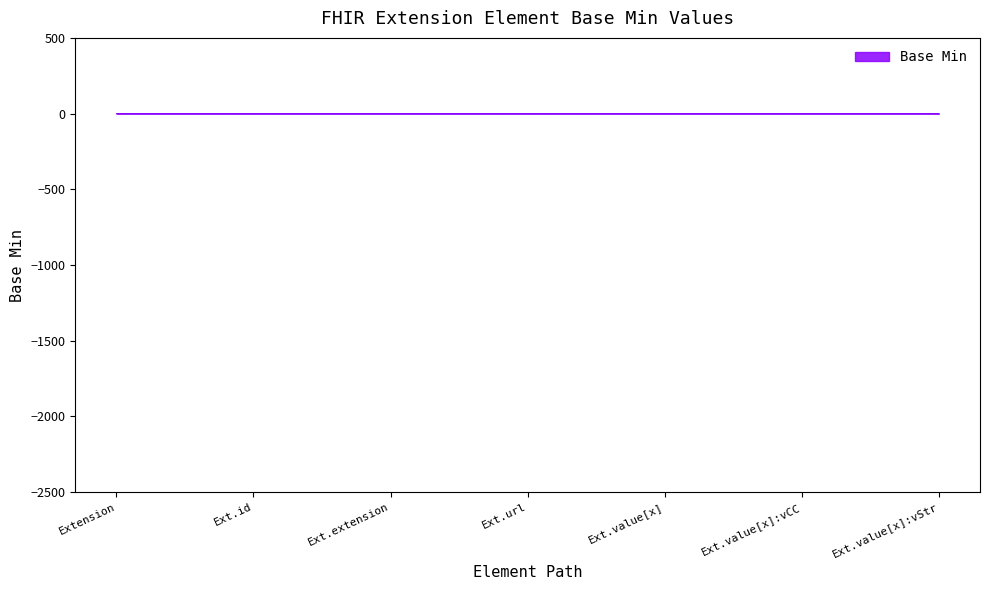

Which has a higher value, Extension.url or Extension.extension?

Extension.url